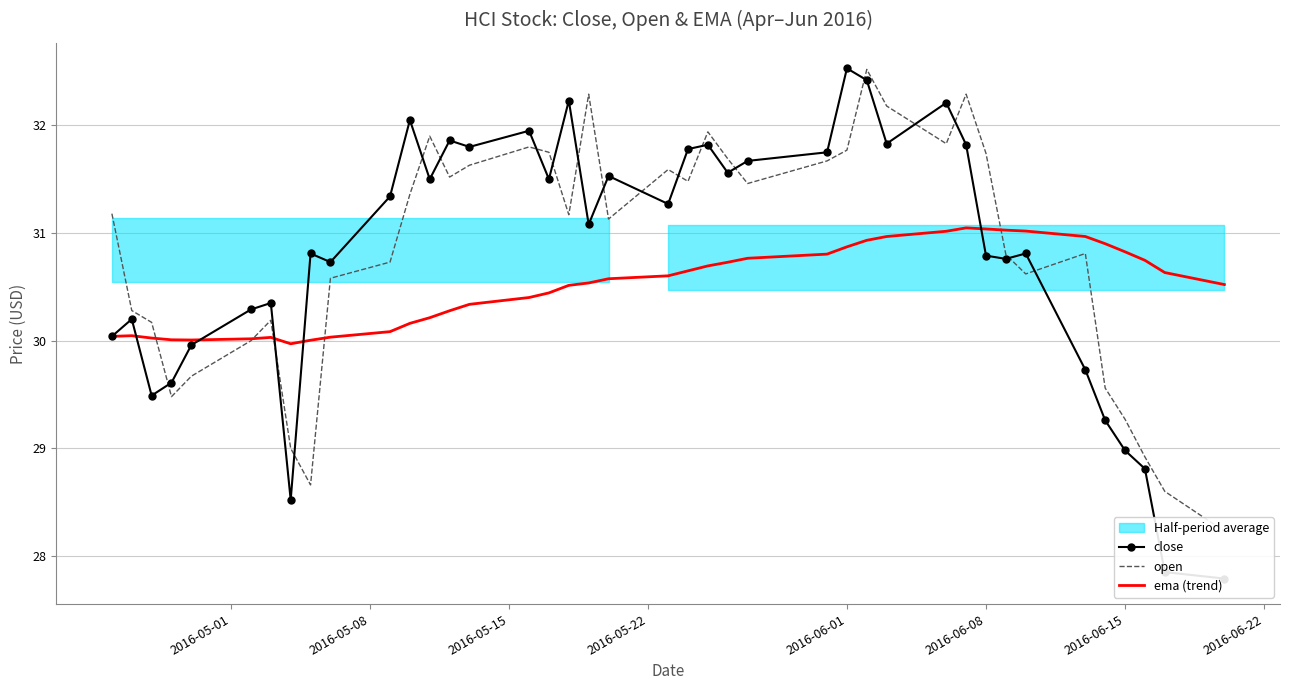

In open, how many points are lower than both neighbors (excluding endpoints)?

9